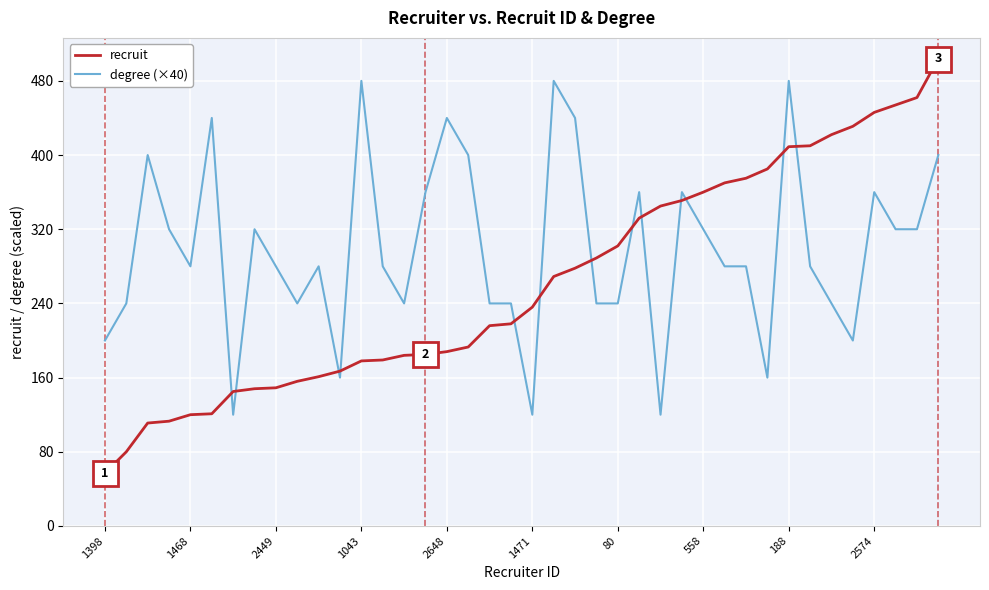

What is the sum of all recruit values?

10499